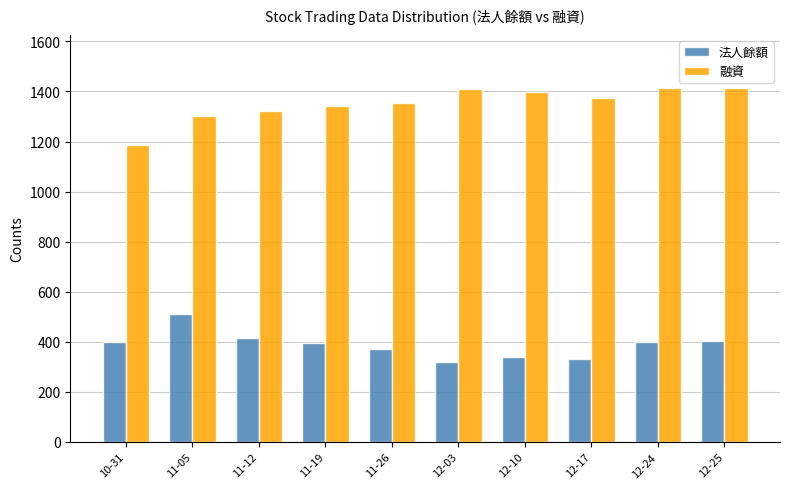

How many groups of bars are there?

10